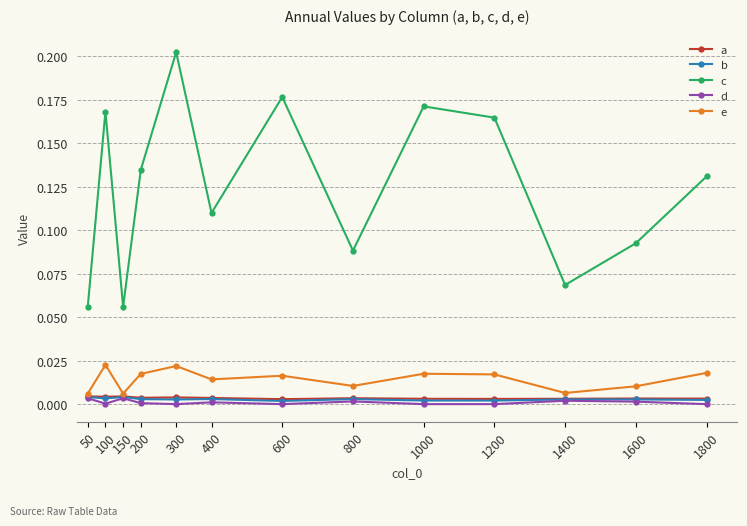

What are all the series names shown in the legend?

a, b, c, d, e